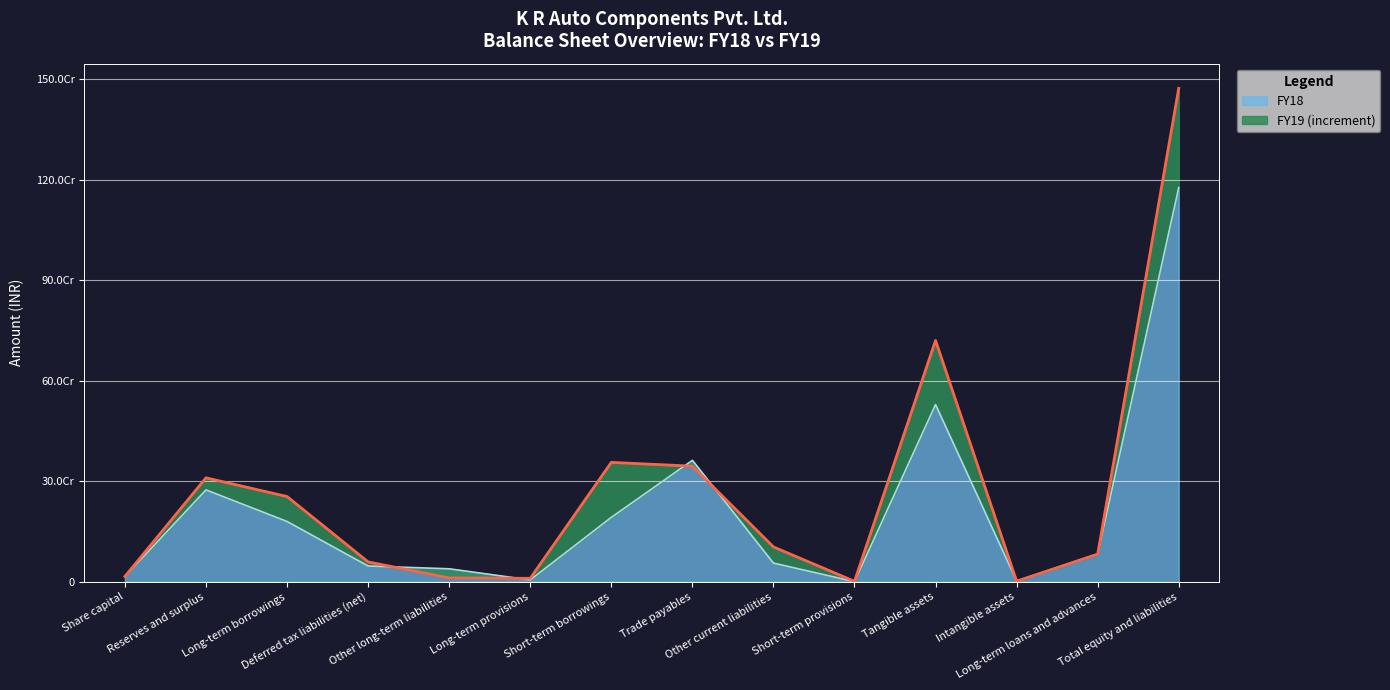

What is the label of the 9th point from the right?

Long-term provisions